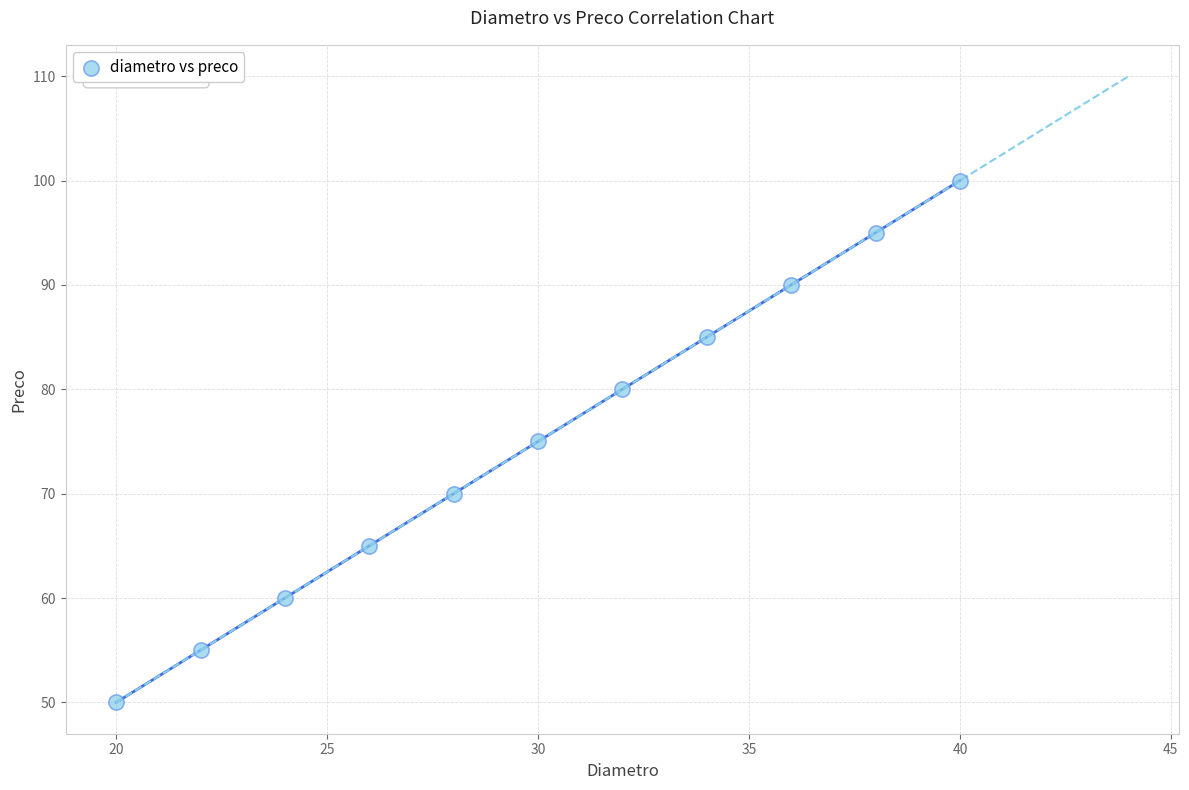

What is the average Y value?

75